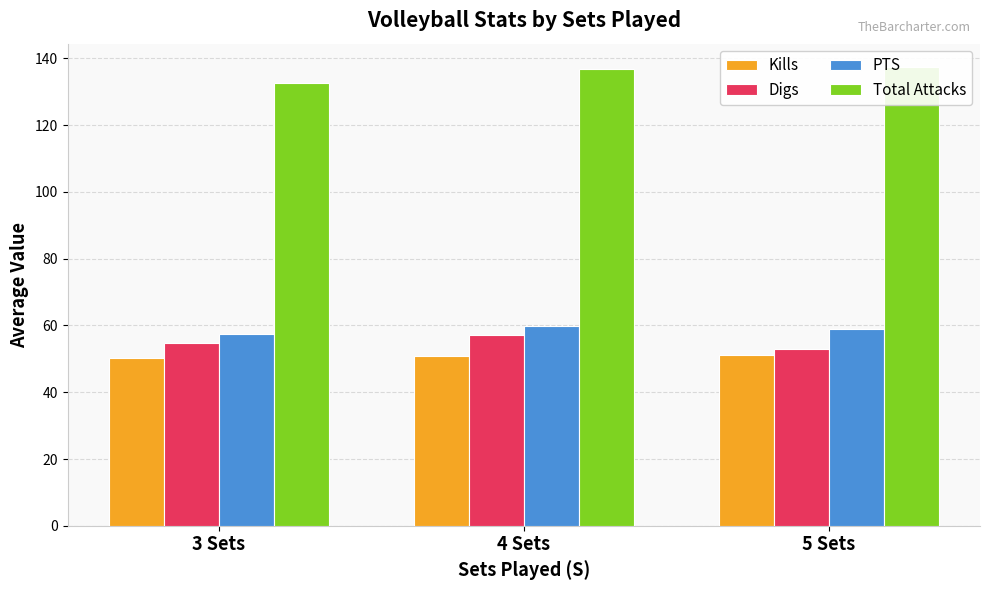

At which category does the chart reach its peak across all series?

5 Sets